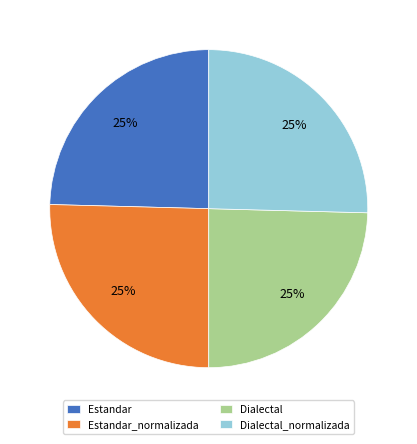

Is there a majority slice in this chart?

No